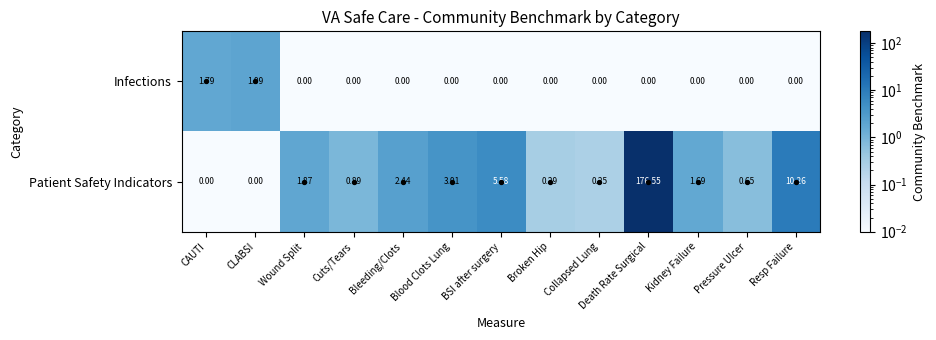

Which series has the widest spread of values?

Patient Safety Indicators